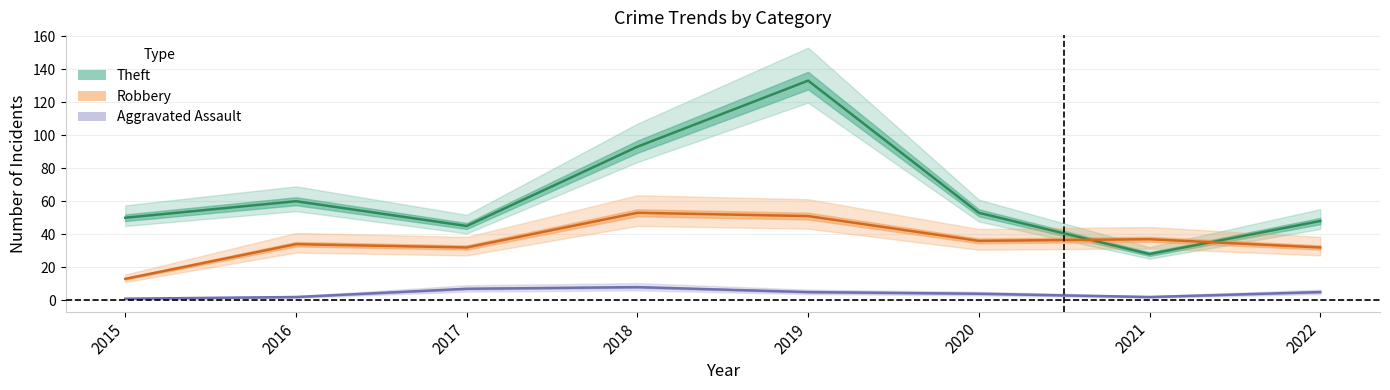

How many lines are shown in the chart?

3